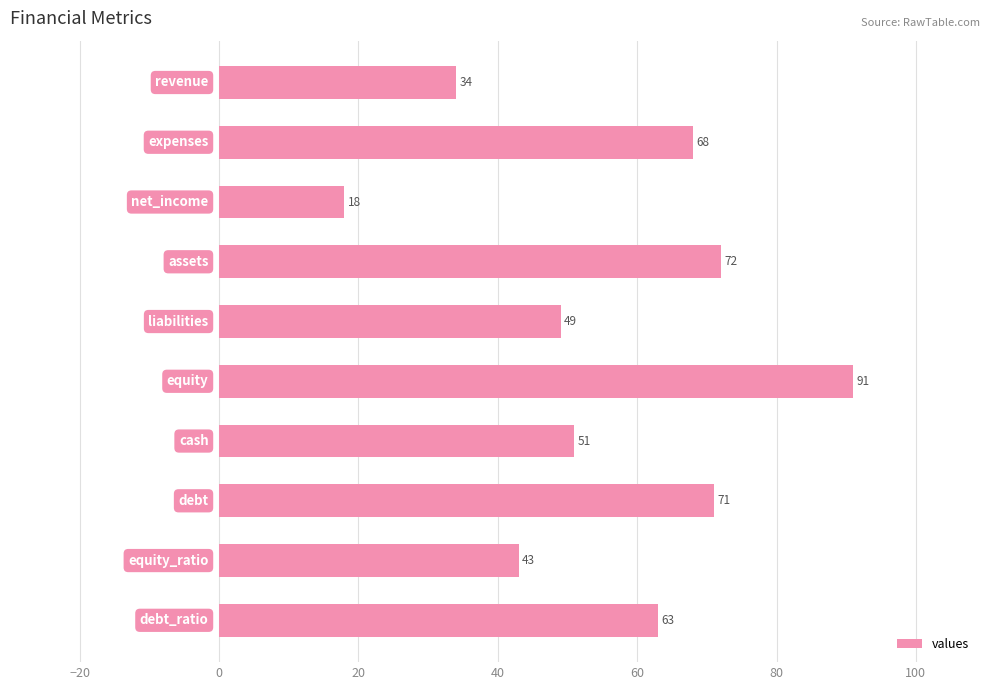

How many data points are less than 63?

5